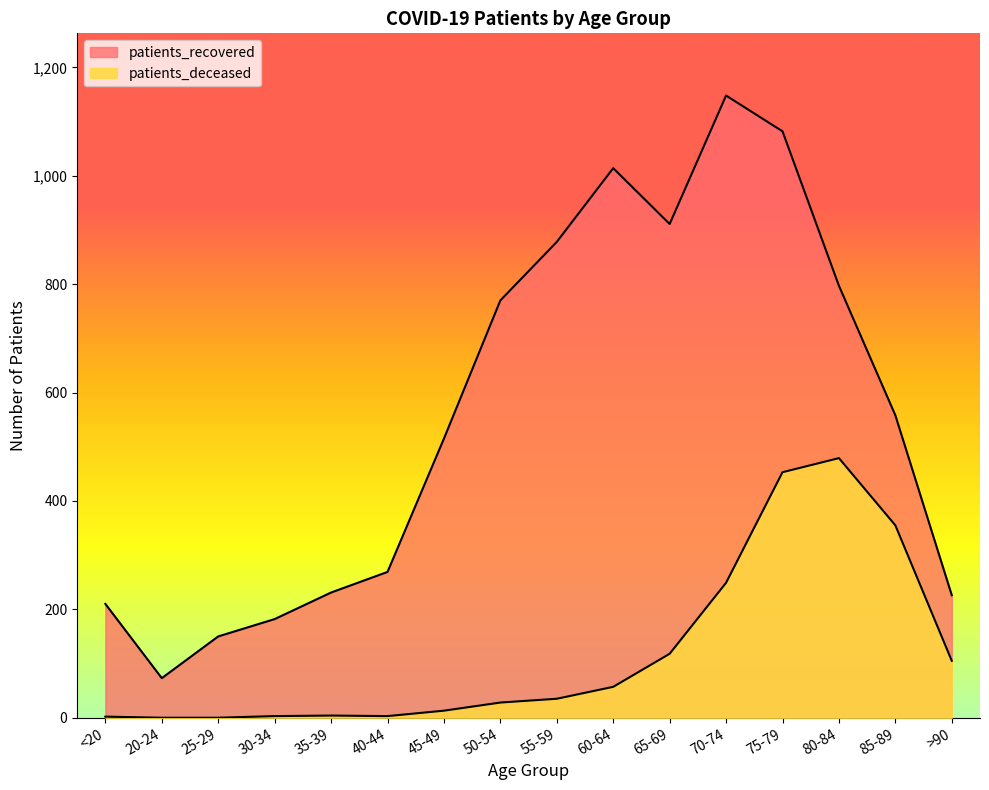

What is the difference between the patients_deceased values at >90 and 30-34?

102